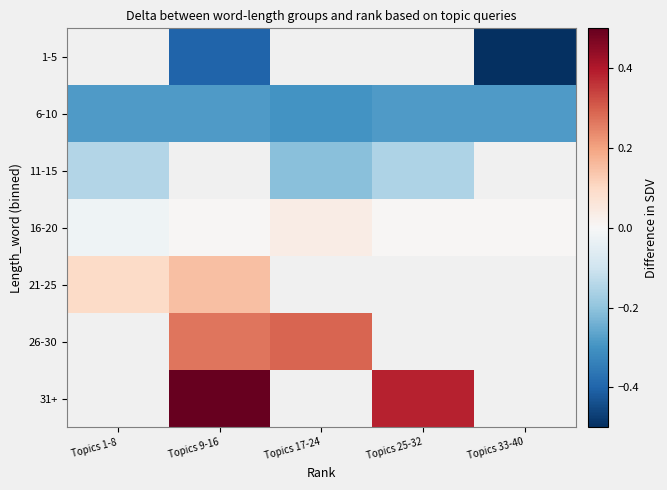

What is the greatest value displayed?

0.5